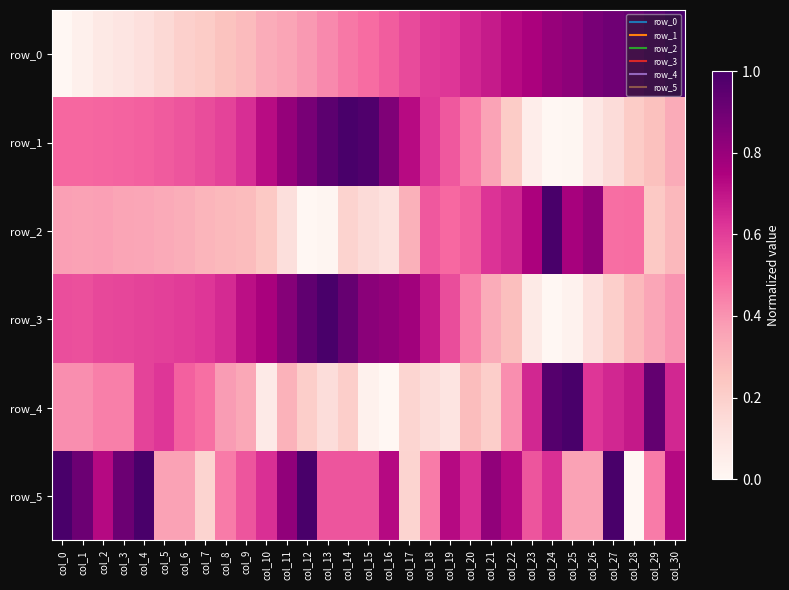

Between col_4 and col_22, which is larger?

col_22